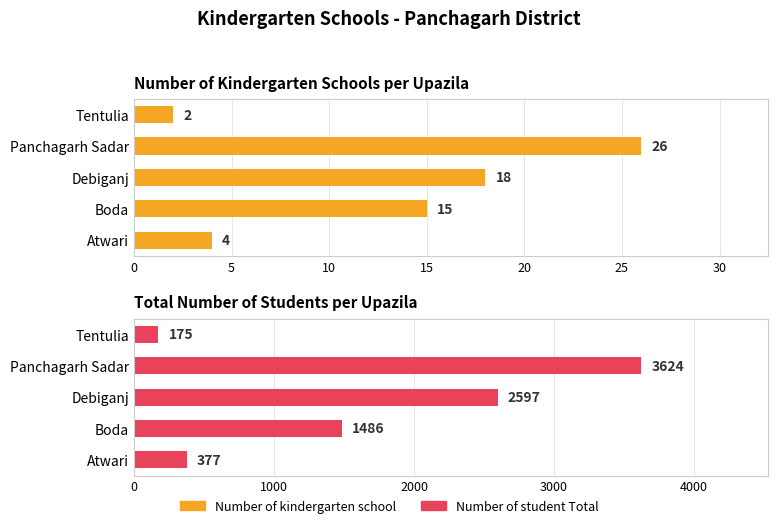

How many bars are there in total?

10